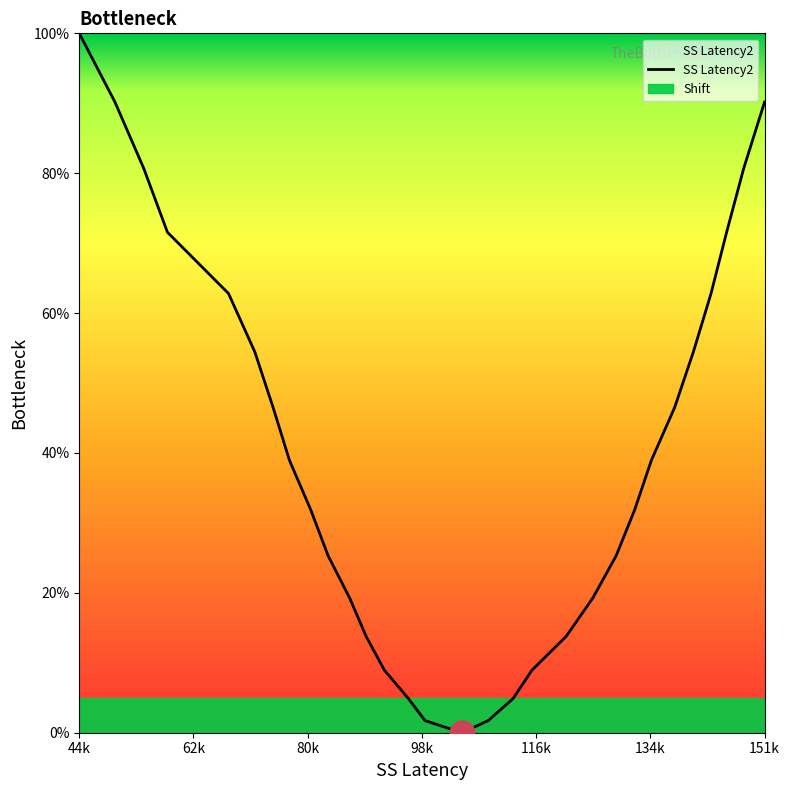

What is the maximum value for SS Latency2?

100.0